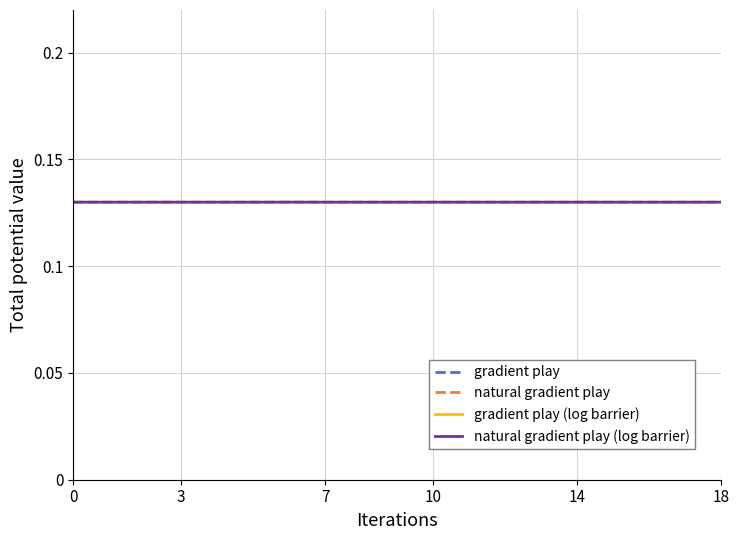

The value of natural gradient play (log barrier) at 7 is 0.2. True or false?

False